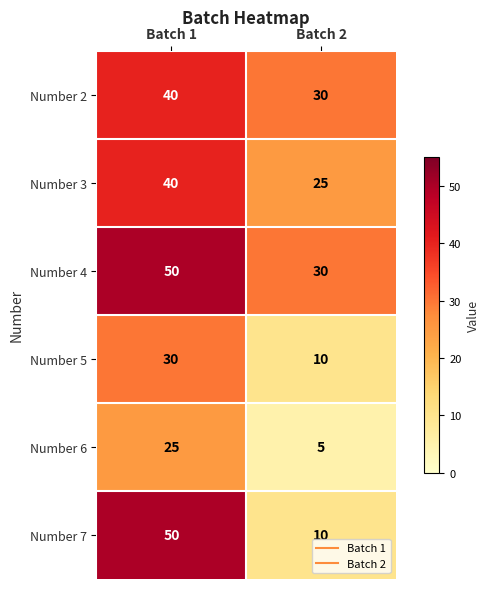

Reading left to right, extract all data points from this chart.

Number 2: 40	30
Number 3: 40	25
Number 4: 50	30
Number 5: 30	10
Number 6: 25	5
Number 7: 50	10